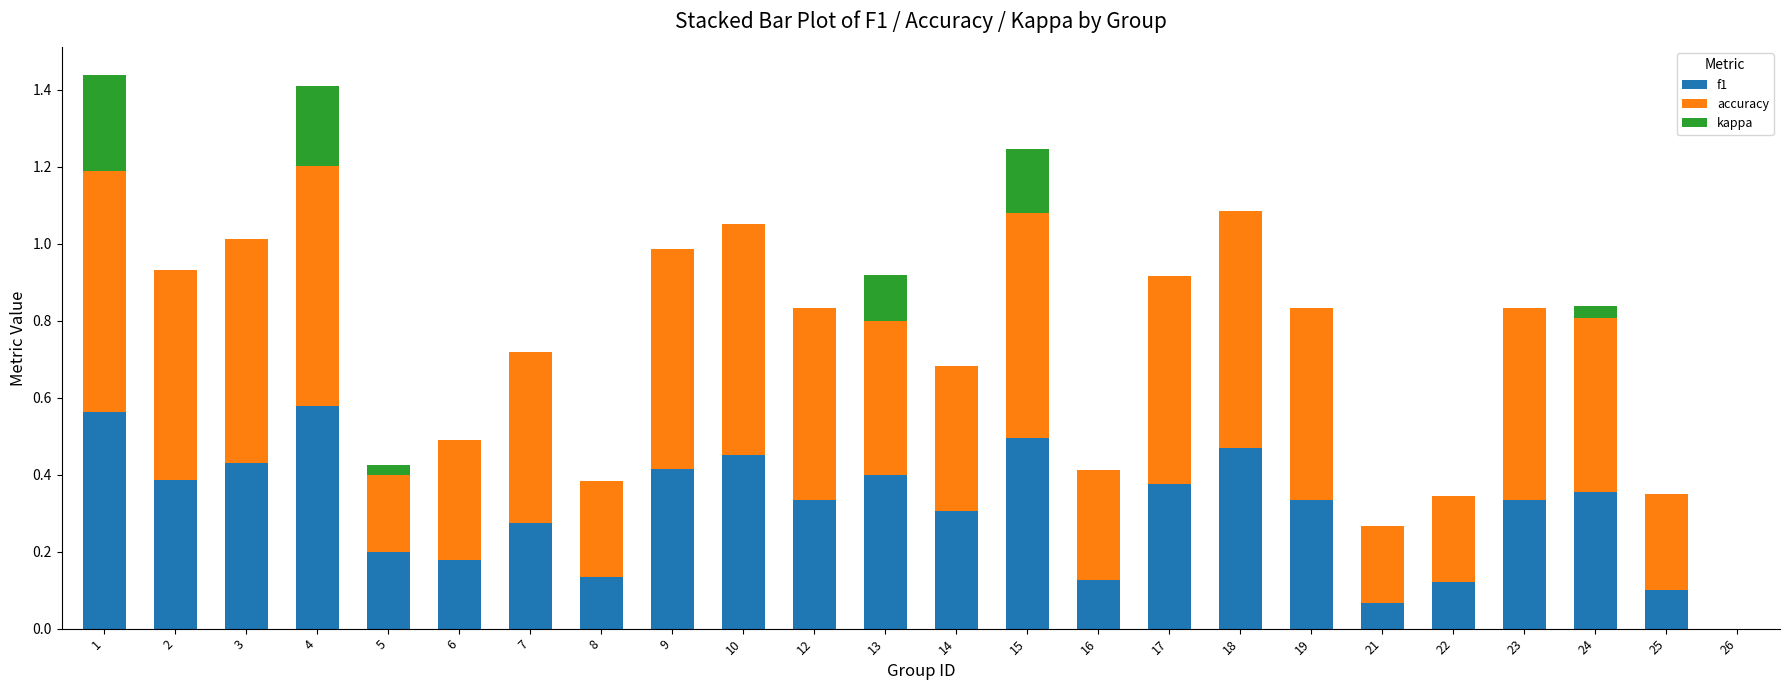

True or false: f1 has a value of 0.2 at 19.

False